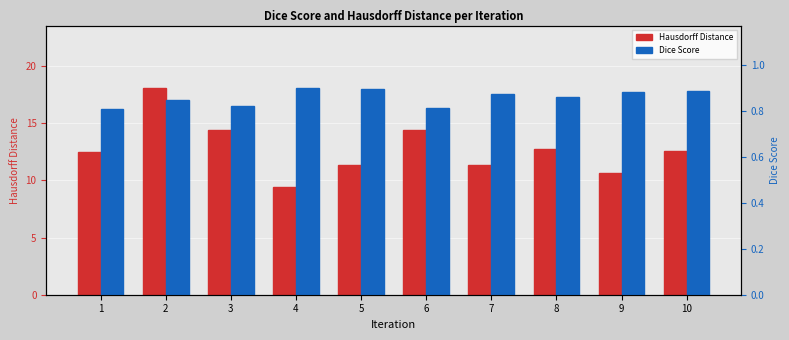

How many categories are shown in the chart?

10